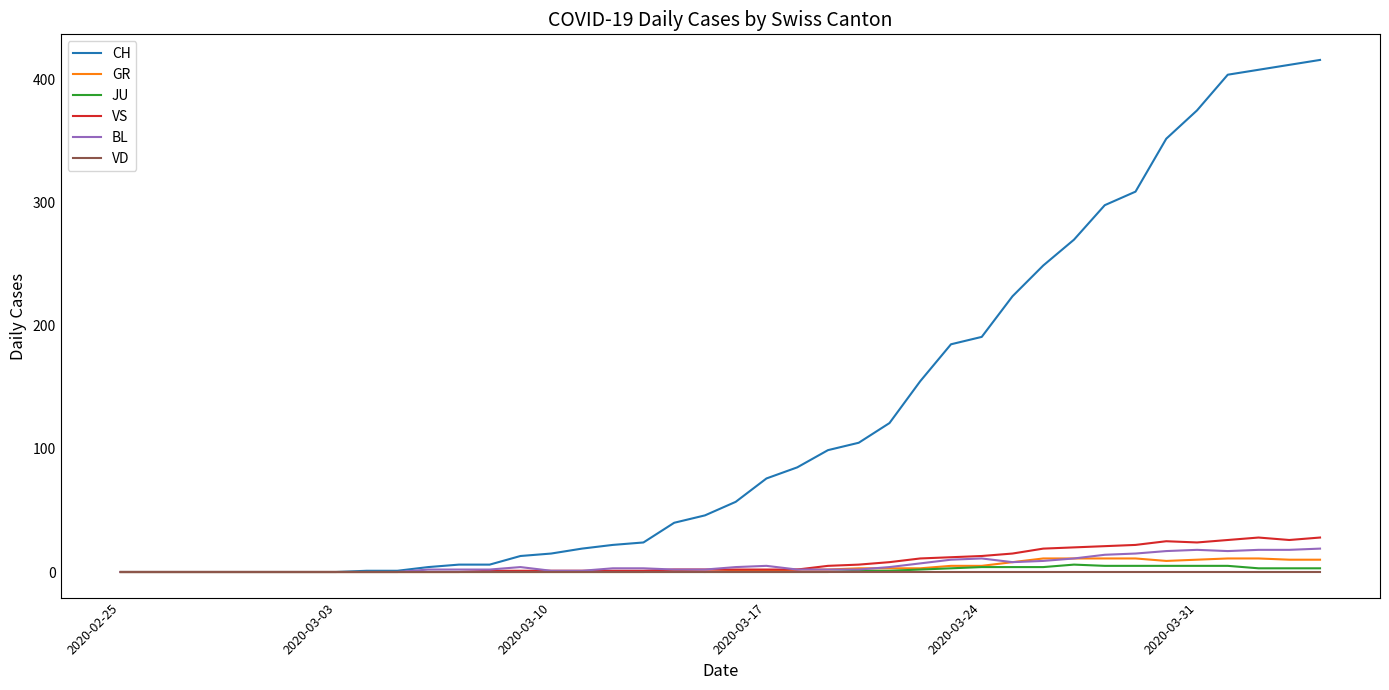

Which series has the widest spread of values?

CH